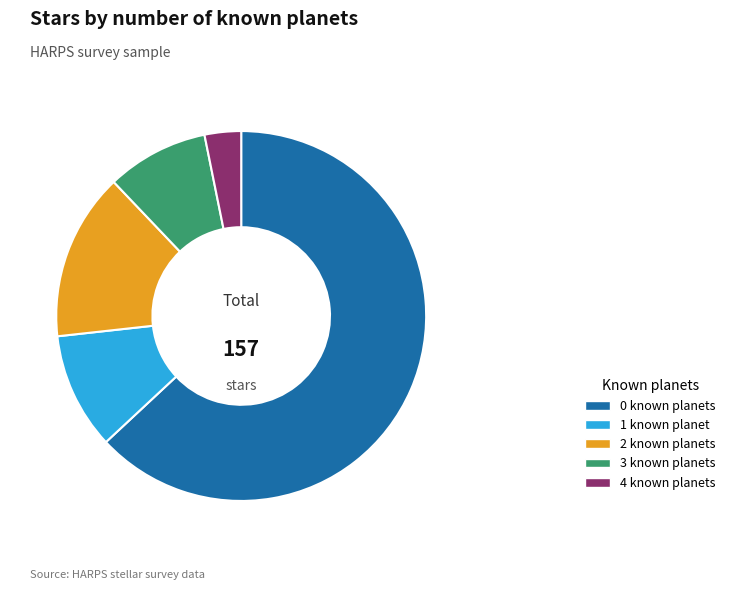

Rank the categories by value from lowest to highest.

4 known planets, 3 known planets, 1 known planet, 2 known planets, 0 known planets